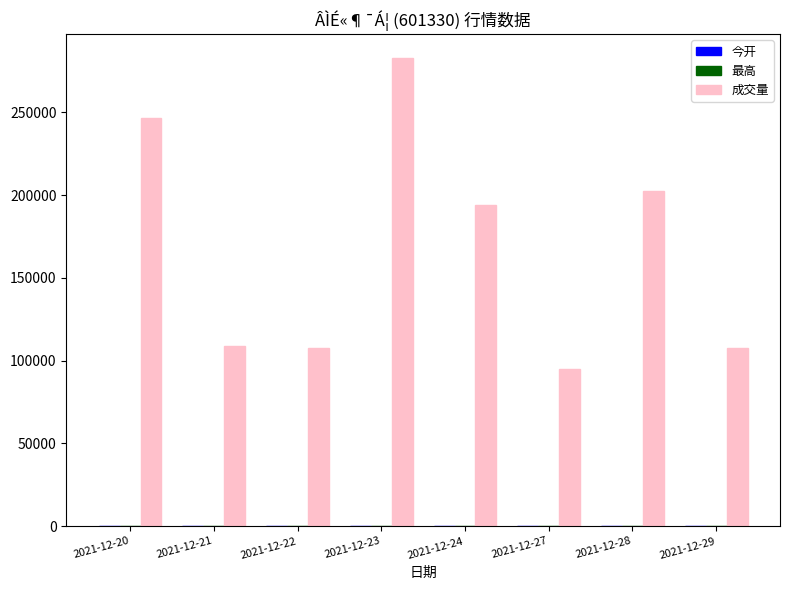

The value of 成交量 at 2021-12-21 is 150710.8. True or false?

False